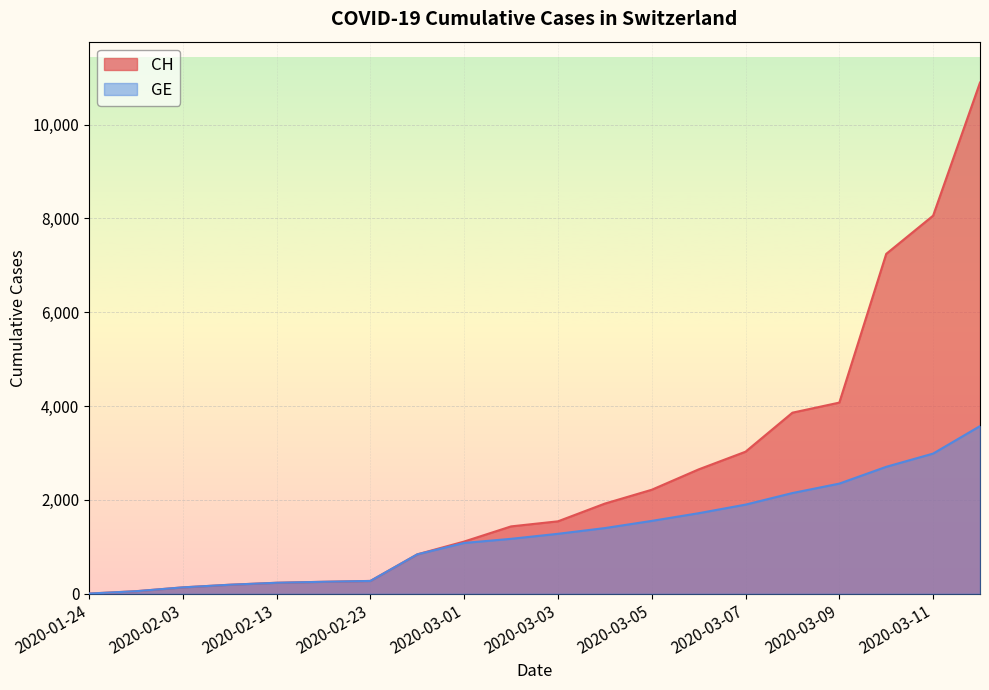

What is the sum of all GE values?

25853